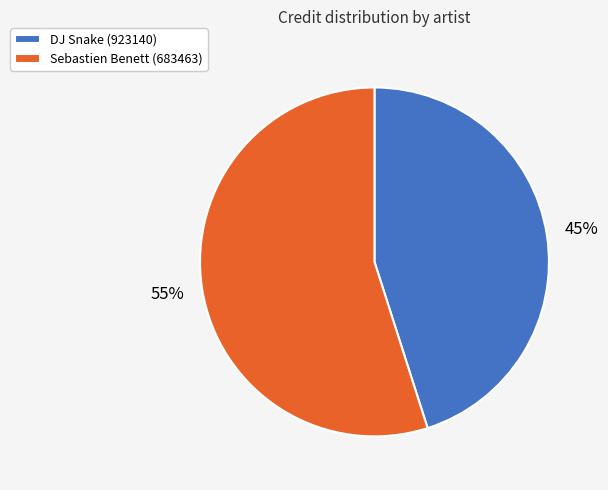

How many segments does this pie chart have?

2